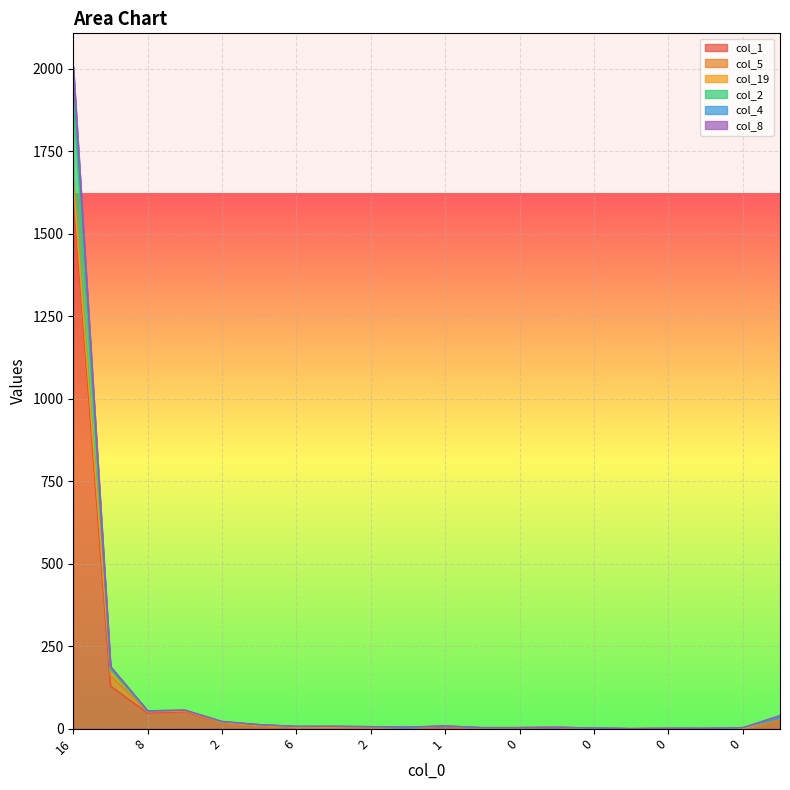

At which category is the sum across all series the highest?

16